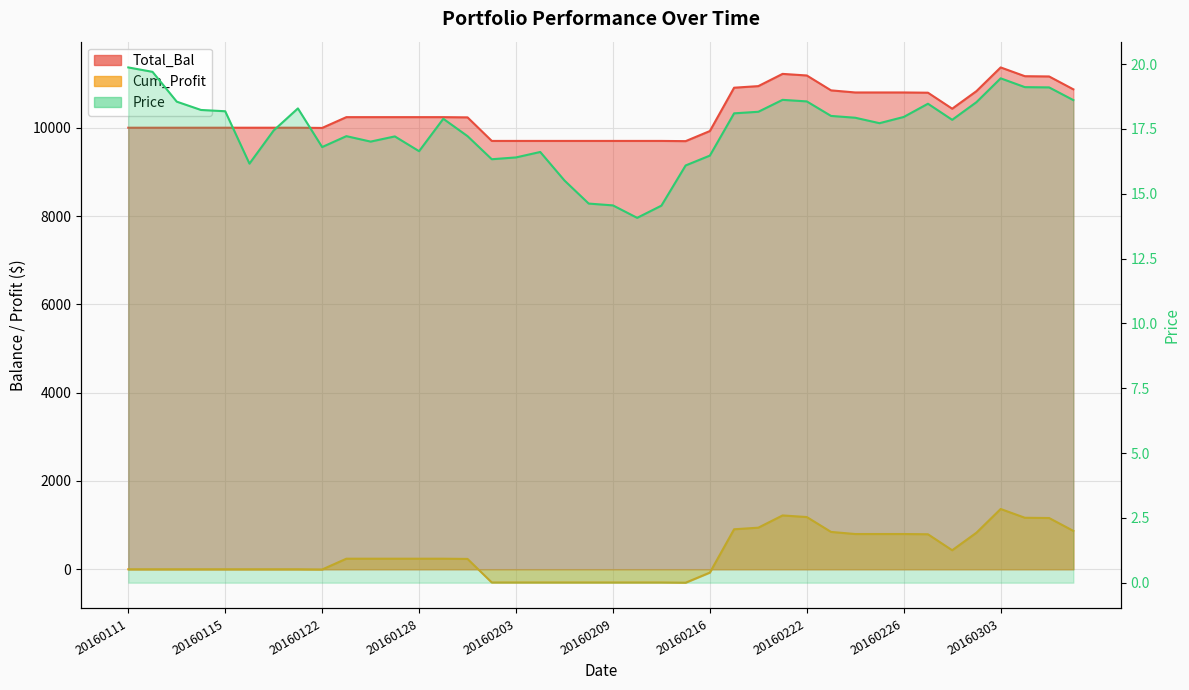

Count the number of categories in the chart.

40